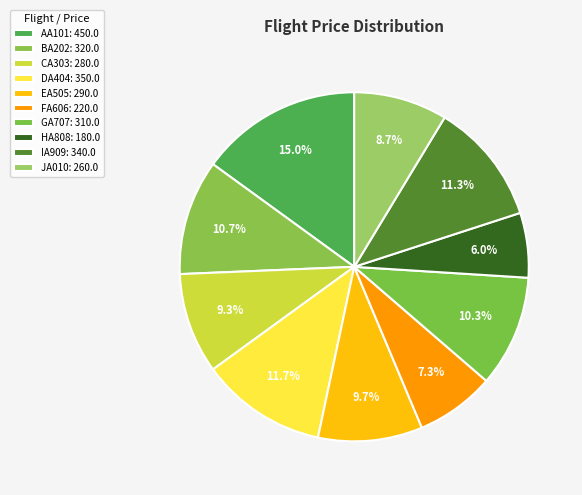

Does BA202 account for over 50% of the chart?

No